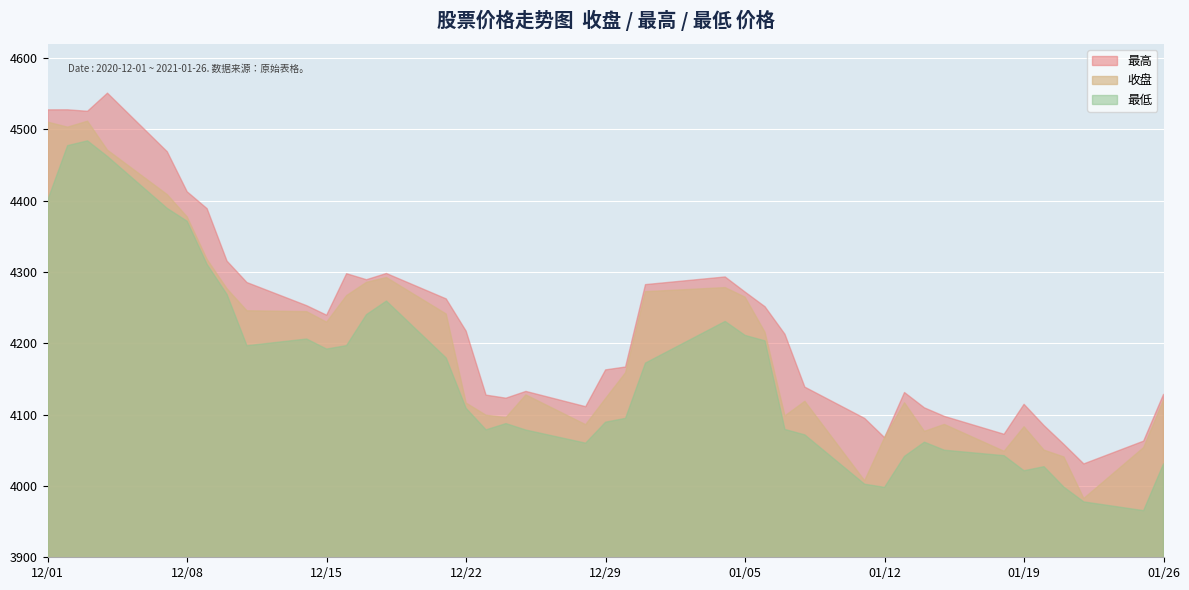

True or false: 收盘 has a value of 7087.7 at 2021-01-18.

False